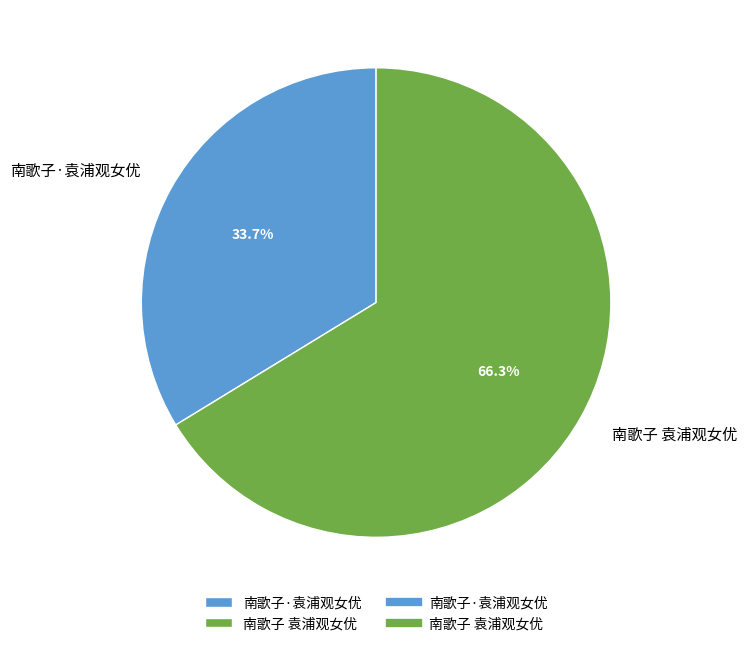

What is the ratio of the value at 南歌子 袁浦观女优 to the value at 南歌子·袁浦观女优?

2.0